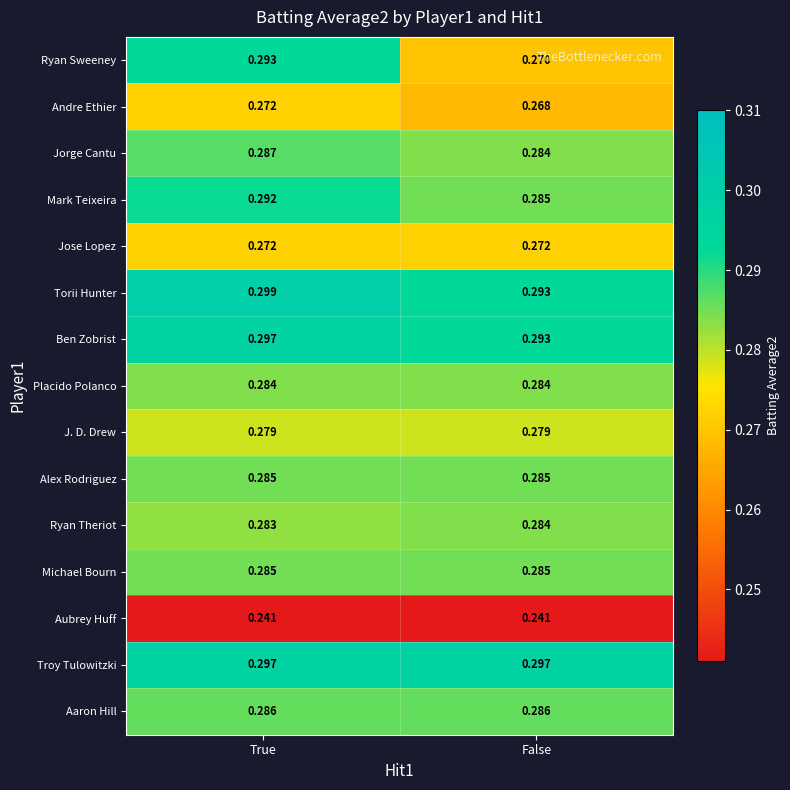

How many distinct data groups are displayed?

15